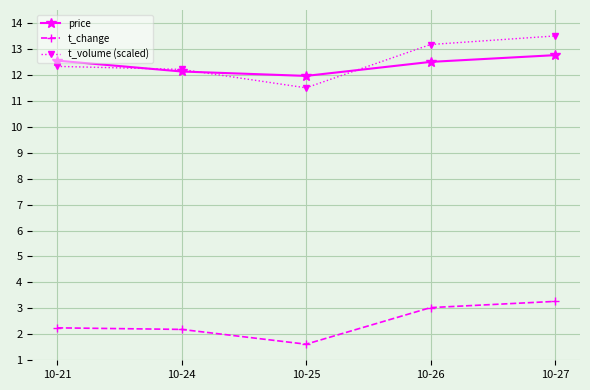

True or false: t_change has more than 1 interior local peaks.

False